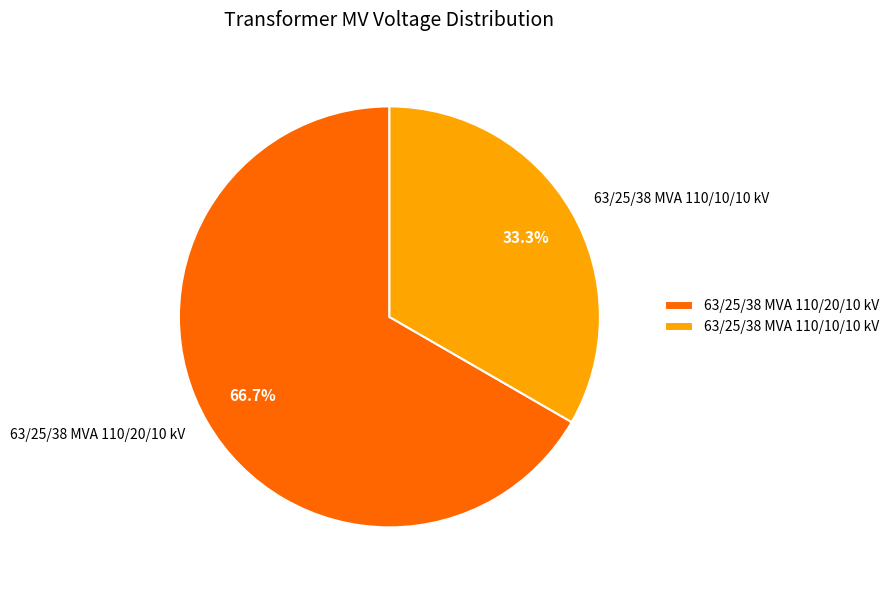

How many slices are in this pie chart?

2